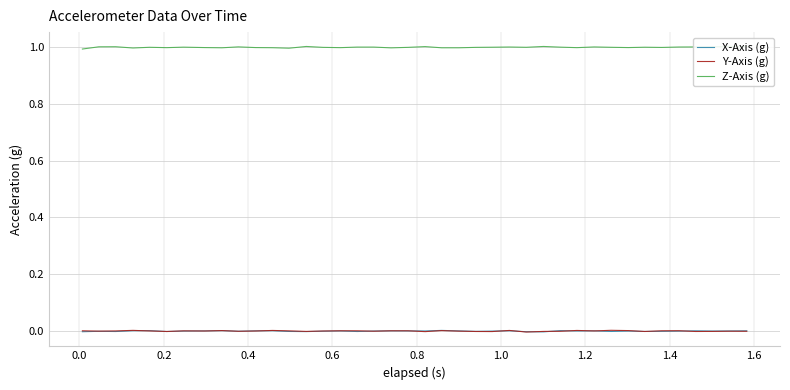

Reading right to left, list all the values displayed in this chart.

X-Axis (g): 0.0	-0.0	-0.0	0.0	-0.0	-0.0	-0.0	-0.0	-0.0	0.0	-0.0	0.0	-0.0	-0.0	0.0	-0.0	-0.0	0.0	0.0	-0.0	0.0	0.0	-0.0	-0.0	0.0	-0.0	-0.0	-0.0	0.0	0.0	-0.0	0.0	0.0	-0.0	-0.0	0.0	0.0	-0.0	-0.0	-0.0
Y-Axis (g): -0.0	-0.0	-0.0	-0.0	0.0	0.0	-0.0	0.0	0.0	-0.0	0.0	-0.0	-0.0	-0.0	0.0	-0.0	-0.0	-0.0	0.0	-0.0	0.0	0.0	-0.0	0.0	0.0	-0.0	-0.0	0.0	0.0	-0.0	-0.0	0.0	-0.0	0.0	-0.0	-0.0	0.0	-0.0	-0.0	0.0
Z-Axis (g): 1.0	1.0	1.0	1.0	1.0	1.0	1.0	1.0	1.0	1.0	1.0	1.0	1.0	1.0	1.0	1.0	1.0	1.0	1.0	1.0	1.0	1.0	1.0	1.0	1.0	1.0	1.0	1.0	1.0	1.0	1.0	1.0	1.0	1.0	1.0	1.0	1.0	1.0	1.0	1.0